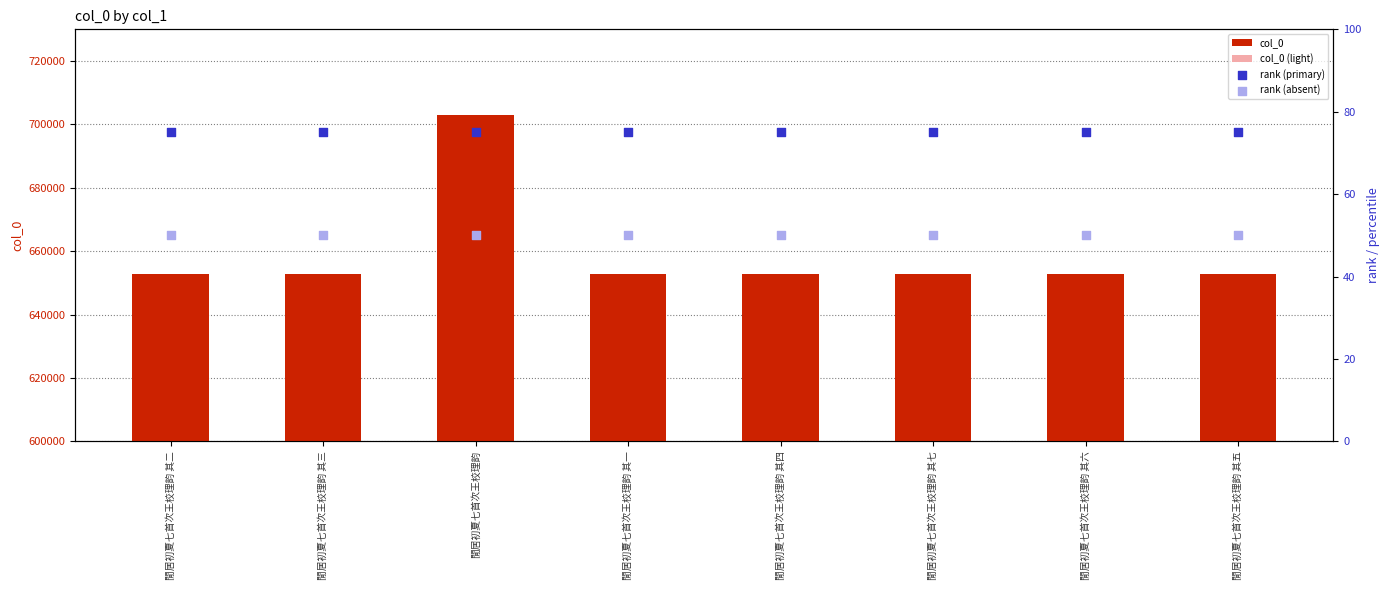

Is the value of rank (absent) at 閒居初夏七首次王校理韵 其七 greater than the value of col_0 at 閒居初夏七首次王校理韵 其七?

No